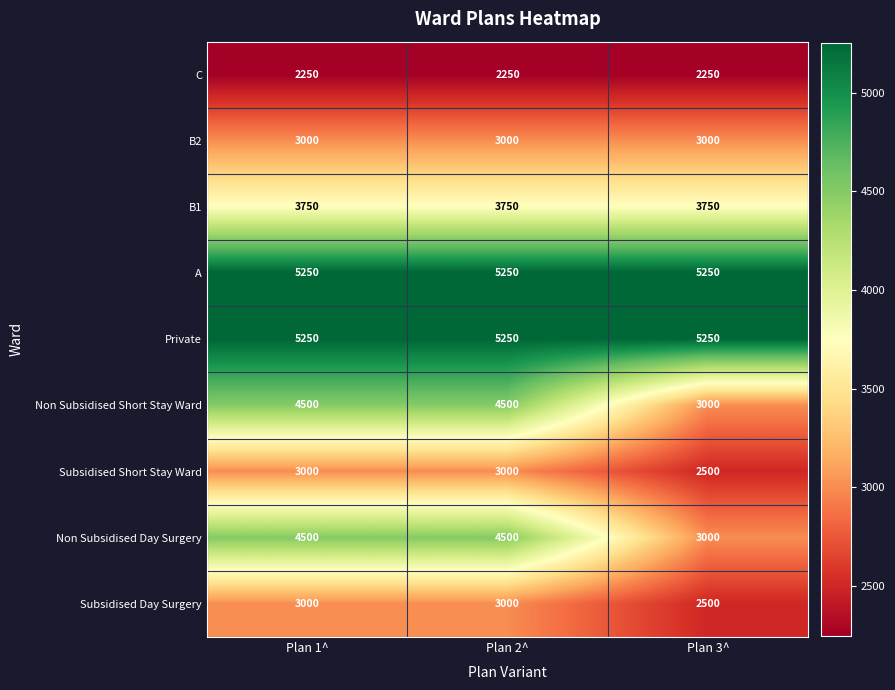

What is the lowest value of the Non Subsidised Short Stay Ward series?

3000